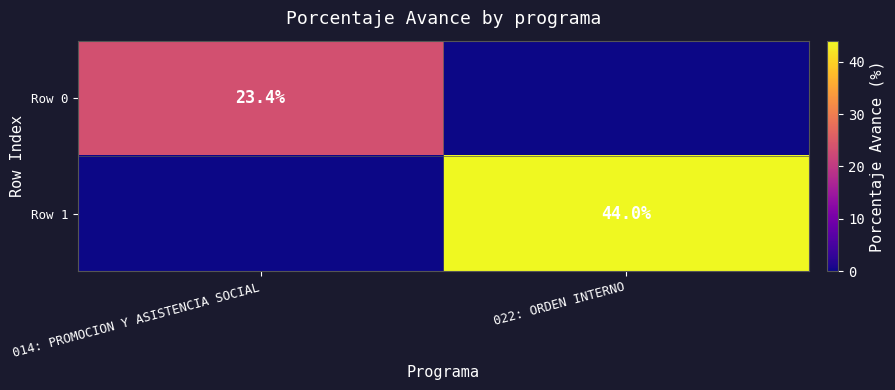

The value of Row 1 at 022: ORDEN INTERNO is 44.0. True or false?

True